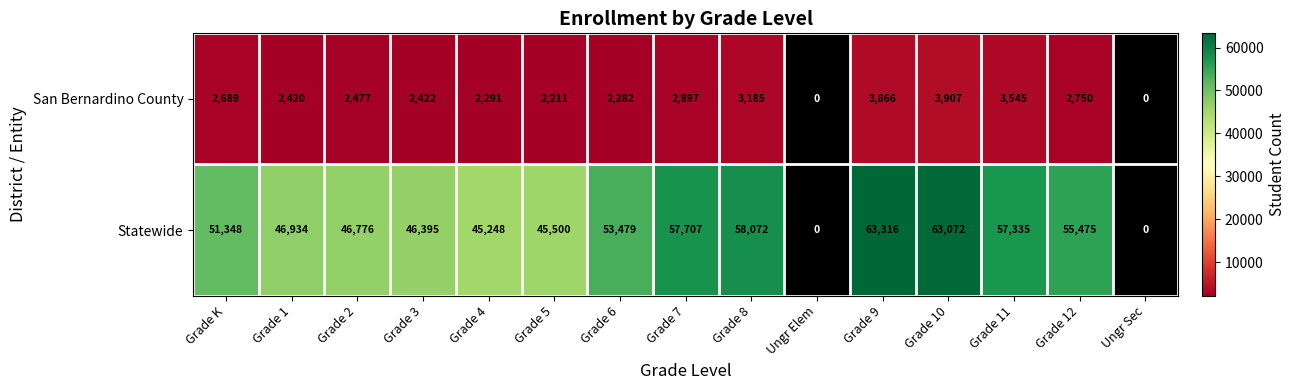

What is the sum of the Statewide values at Grade 8 and Grade 2?

104848